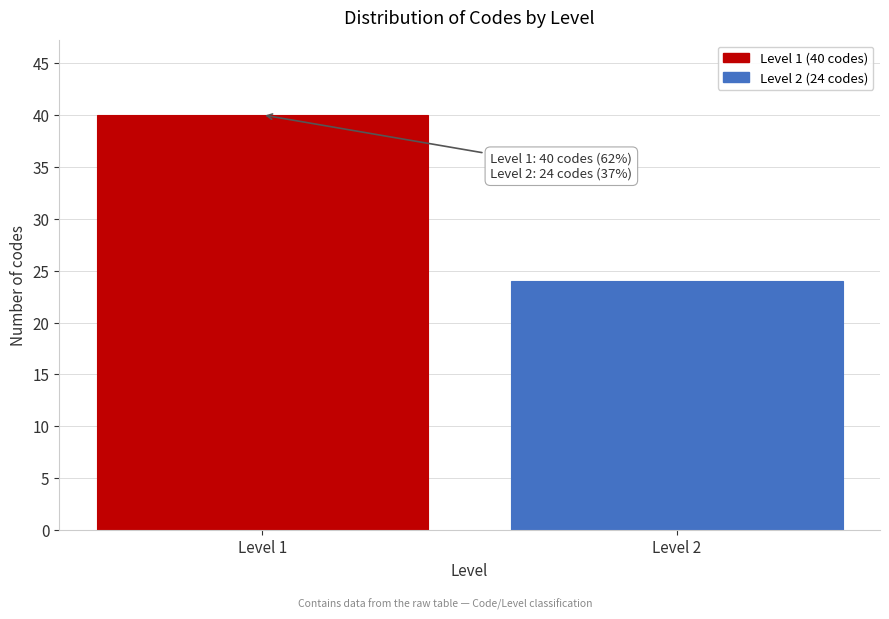

Reading left to right, list all the values displayed in this chart.

Level 1=40	Level 2=24